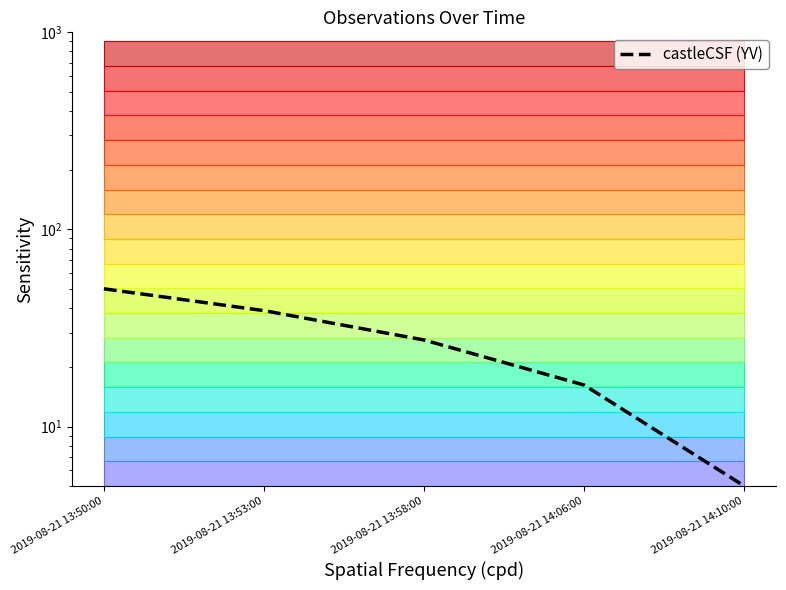

What is the label of the 2nd point from the left?

2019-08-21 13:53:00